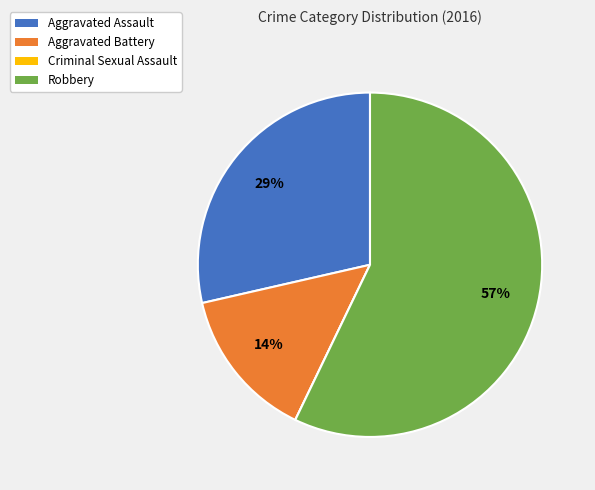

What is the largest slice in the pie chart?

Robbery